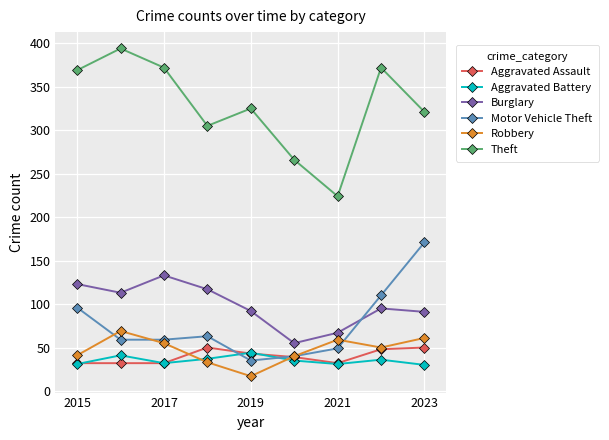

What is the value of the Aggravated Assault point at the 8th from the left?

48